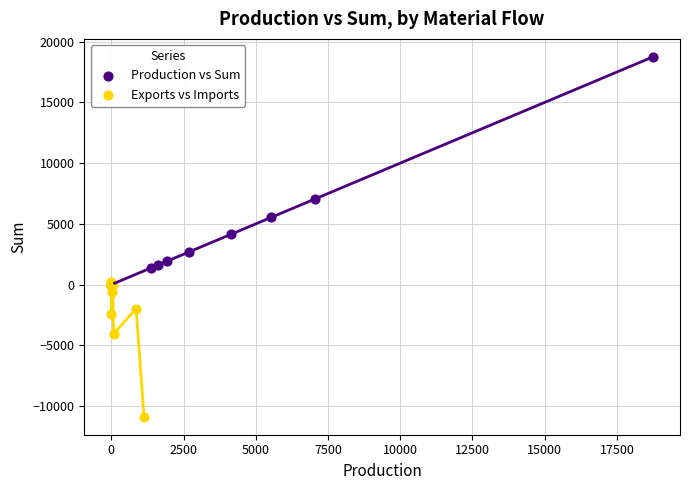

Which series has the widest spread of Y values?

Production vs Sum